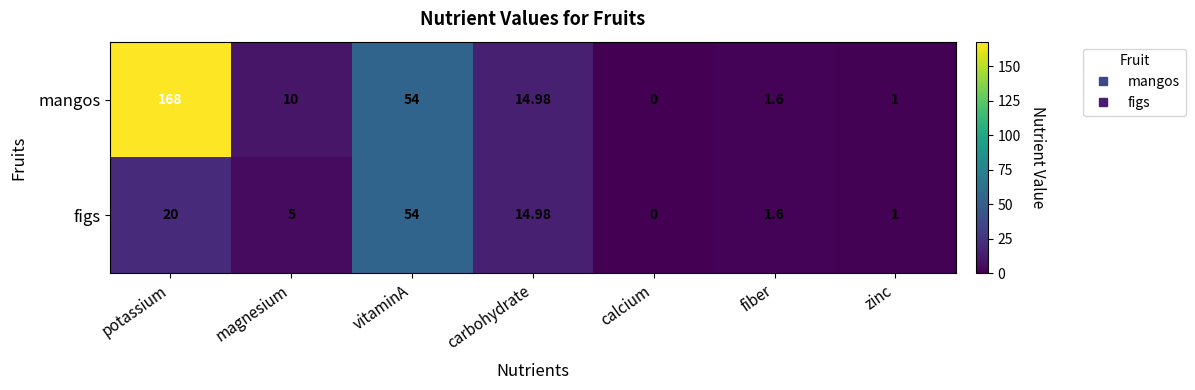

At which category does the chart reach its peak across all series?

potassium